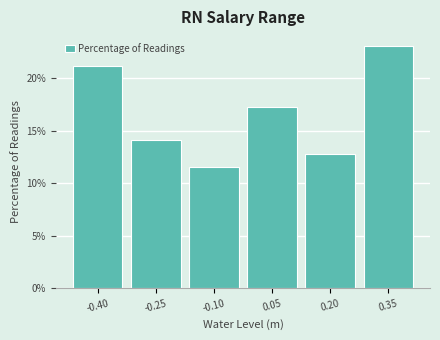

Reading left to right, transcribe this chart: for each bar, give the range it covers on the x-axis and its height. Neither the bar edges nor the heights are printed on the chart, so give them approximately, as read against the axes.

-0.48 to -0.32: 21.0
-0.32 to -0.18: 14.0
-0.18 to -0.02: 11.5
-0.02 to 0.12: 17.5
0.12 to 0.28: 13.0
0.28 to 0.44: 23.0